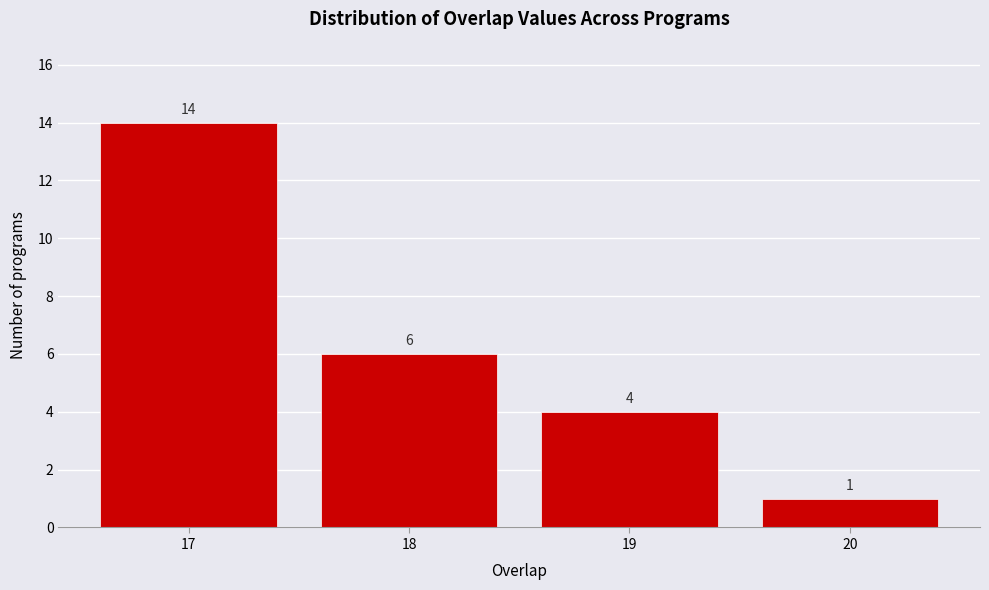

Reading left to right, transcribe this chart: for each bar, give the range it covers on the x-axis and its height.

16.5 to 17.5: 14
17.5 to 18.5: 6
18.5 to 19.5: 4
19.5 to 20.5: 1